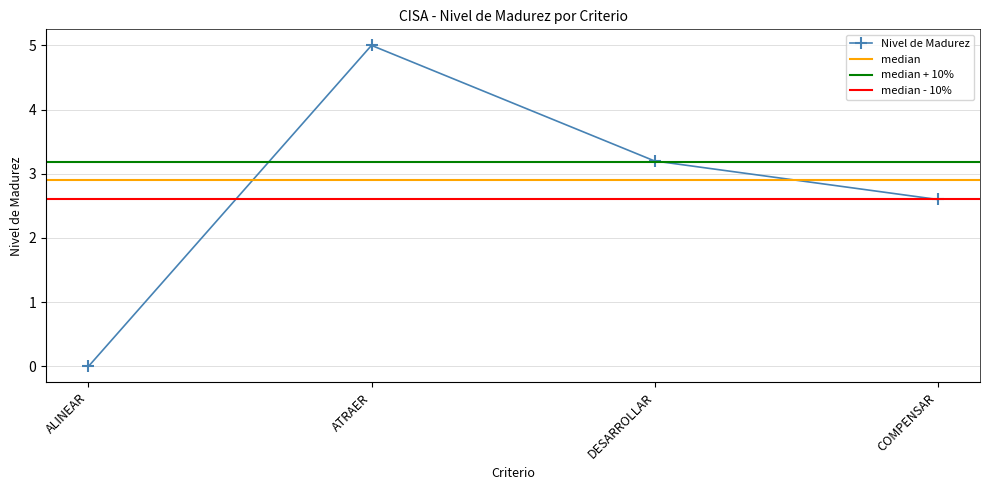

What is the label of the 4th point from the left?

COMPENSAR